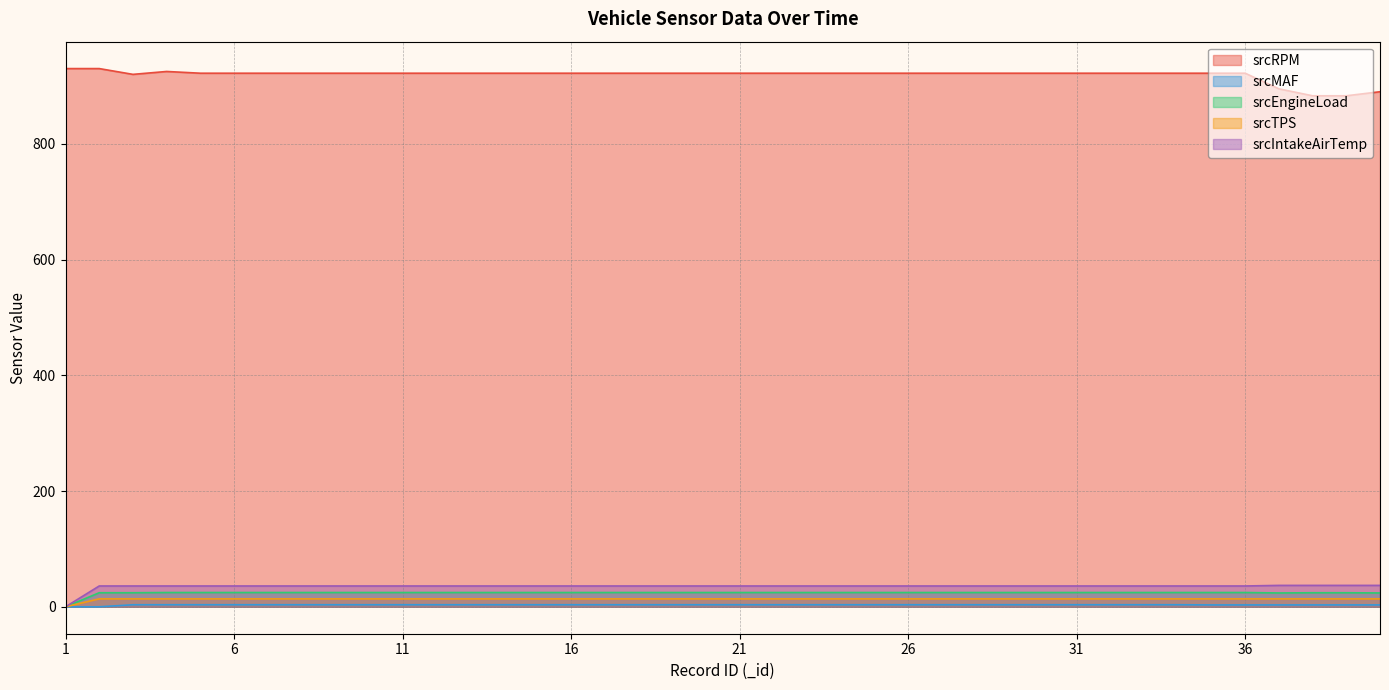

Between 33 and 20, which is larger?

33